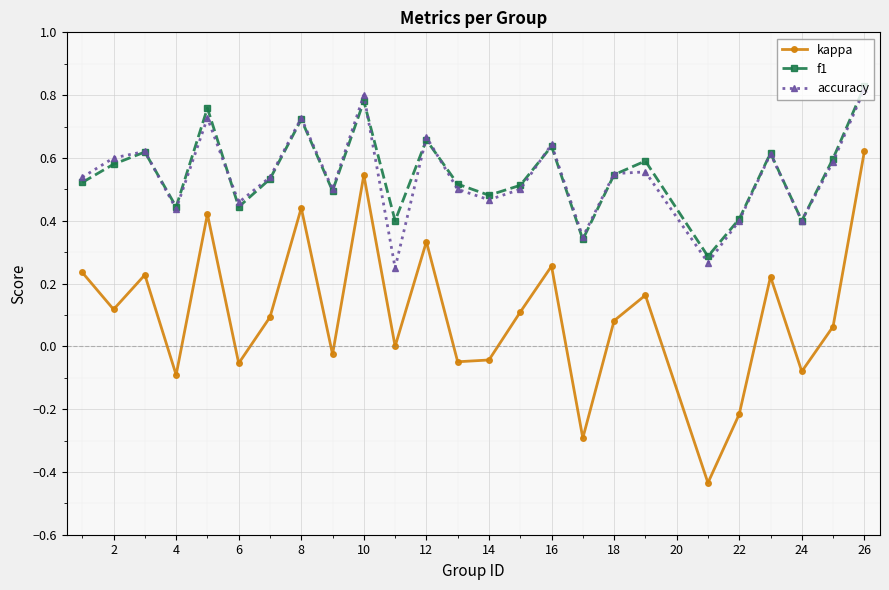

How many series are shown in this chart?

3